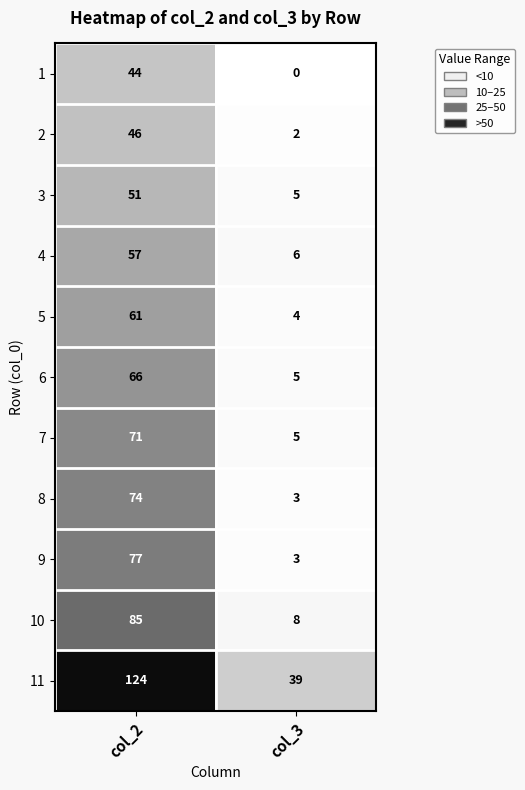

How many distinct data groups are displayed?

11